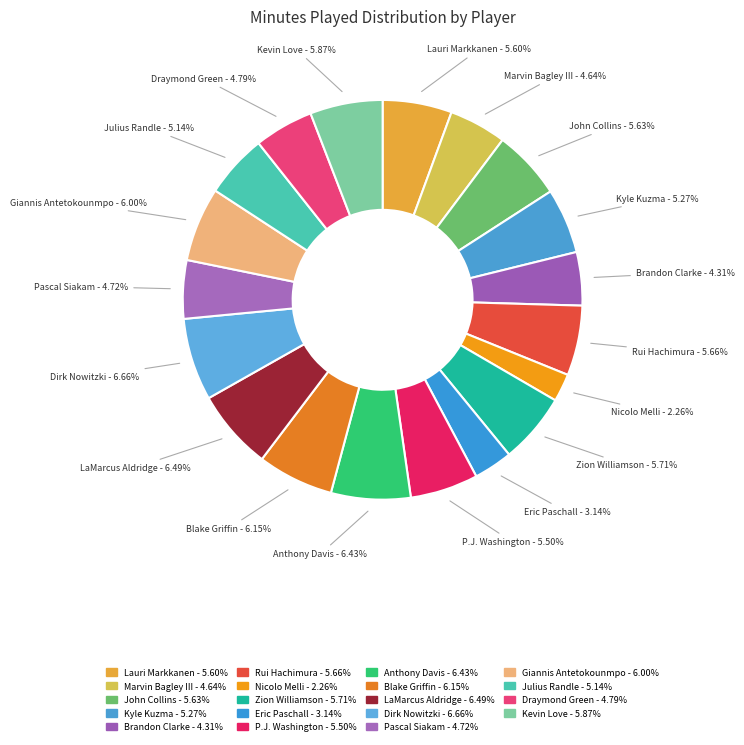

What is the largest slice in the pie chart?

Dirk Nowitzki (Veterano)